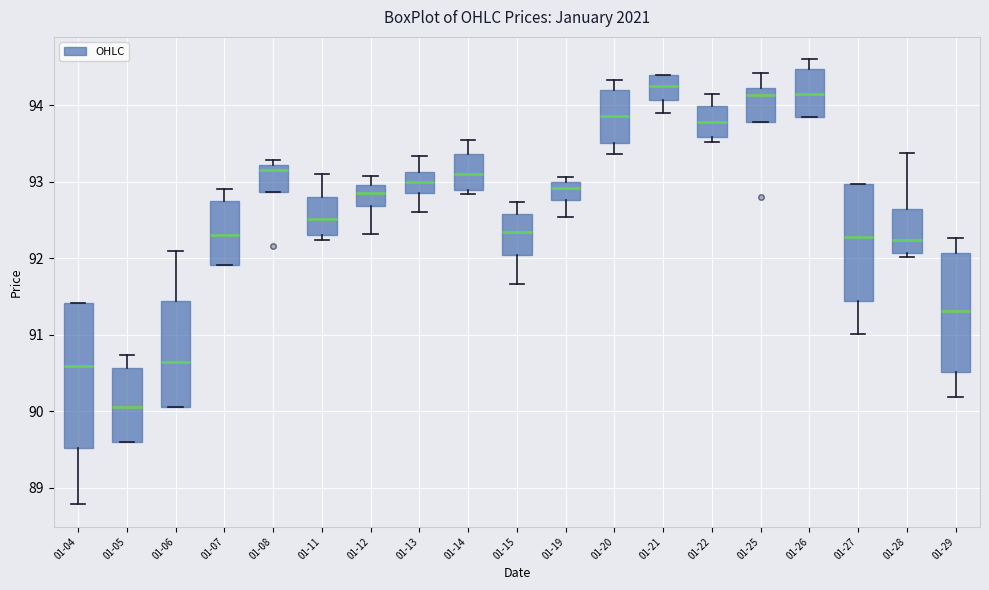

Where does the upper whisker of the box for 01-12 end on the y-axis? The values are not printed on the chart, so give them approximately, as read against the axis.

93.1